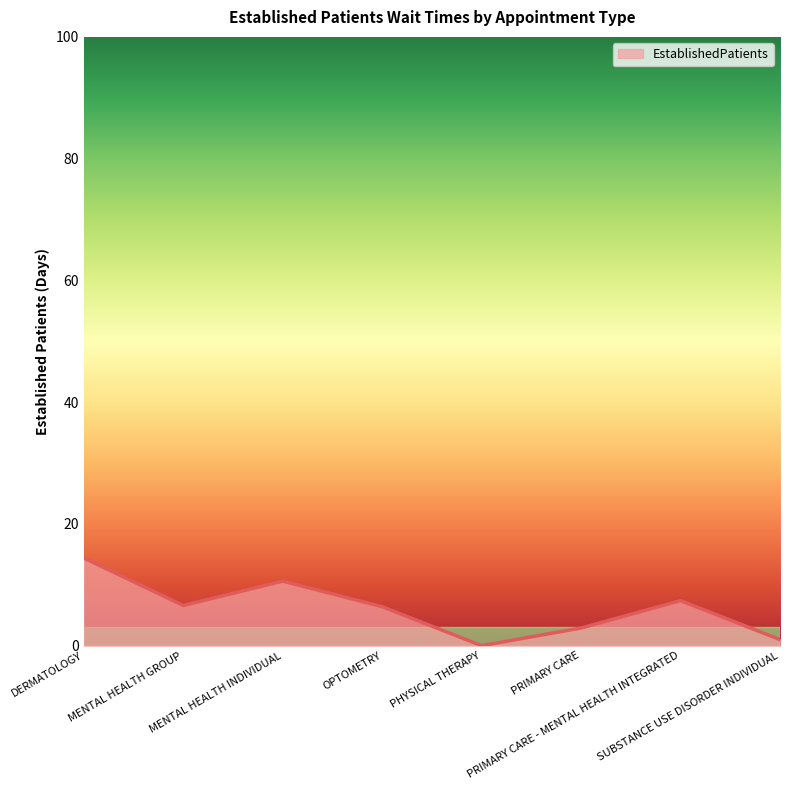

What is the change in value from DERMATOLOGY to PRIMARY CARE - MENTAL HEALTH INTEGRATED?

-7.0